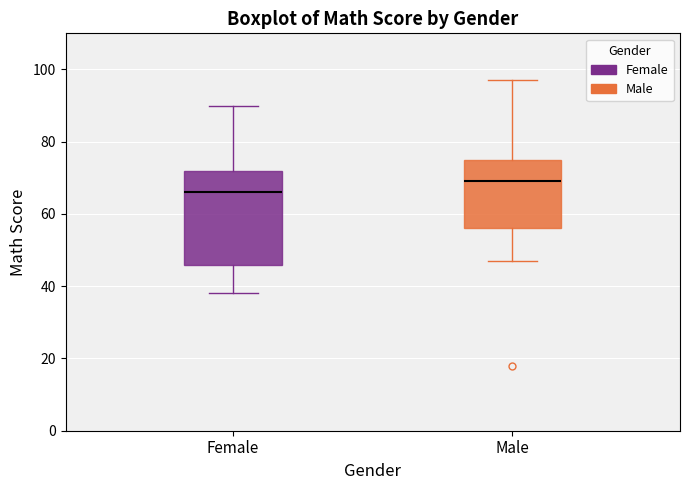

Reading left to right, read every box against the y-axis: the position of its median line, the range the box covers, and the ends of its whiskers. The values are not printed on the chart, so give them approximately, as read against the axis.

Female: median 66, box 46 to 72, whiskers 38 to 90
Male: median 70, box 56 to 76, whiskers 48 to 98